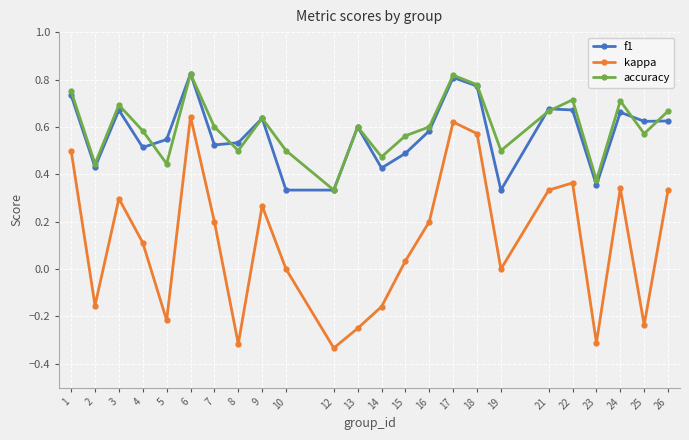

Is this an area chart (filled region under the line)?

No